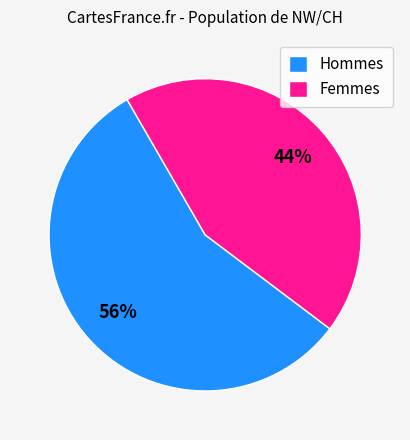

Approximately how many times larger is the value at Femmes compared to Hommes?

0.8